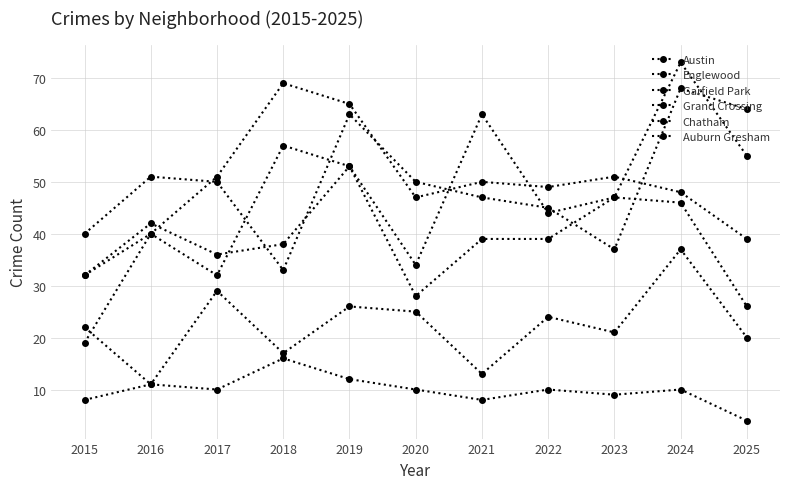

Which series changed the most between 2017 and 2023?

Austin